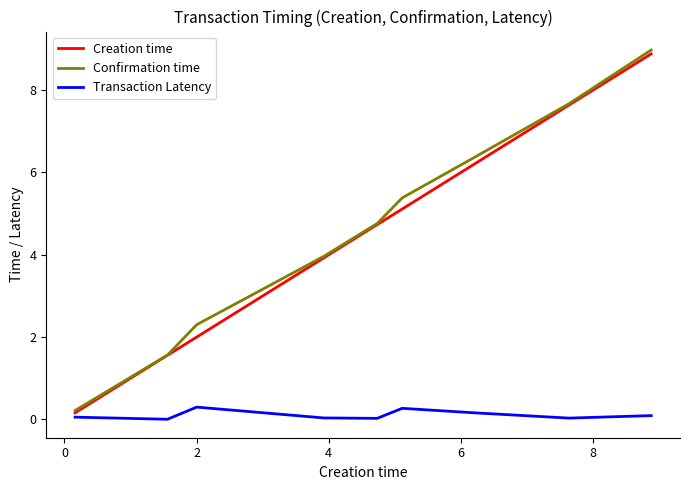

Rank the series by their maximum value, from highest to lowest.

Confirmation time, Creation time, Transaction Latency